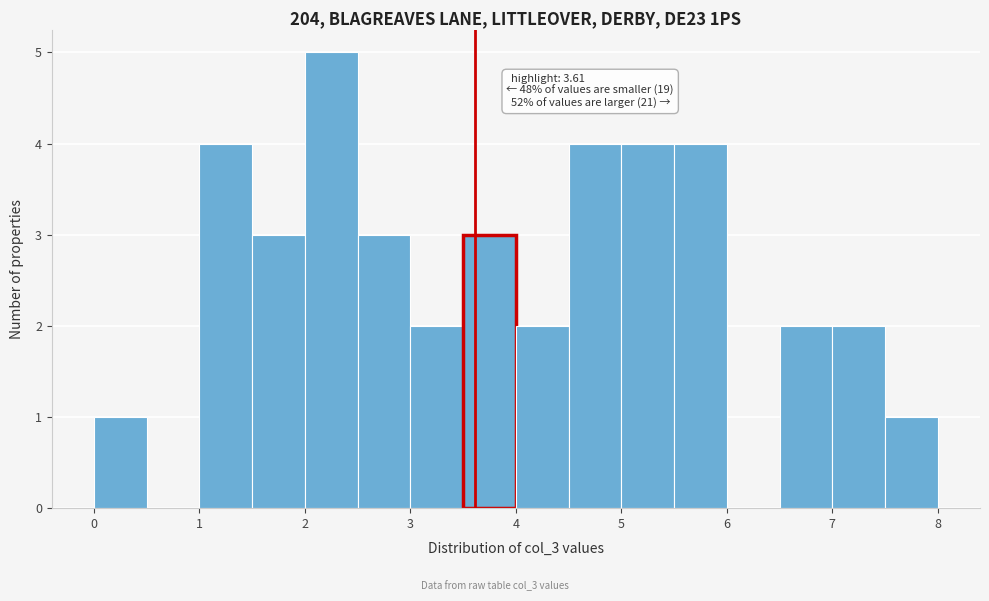

Over which range of the x-axis is the bar tallest?

2.0 to 2.5